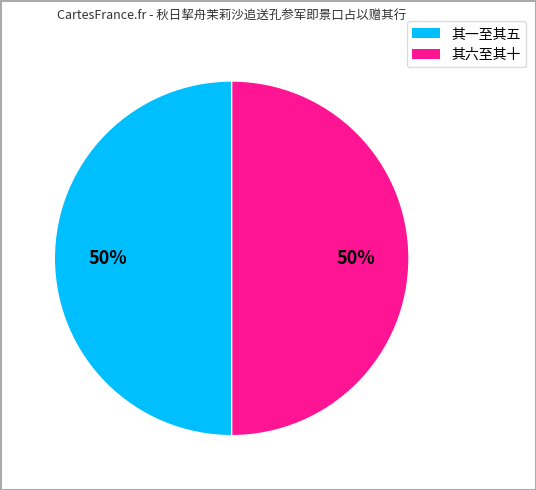

Count the number of slices in the pie.

2